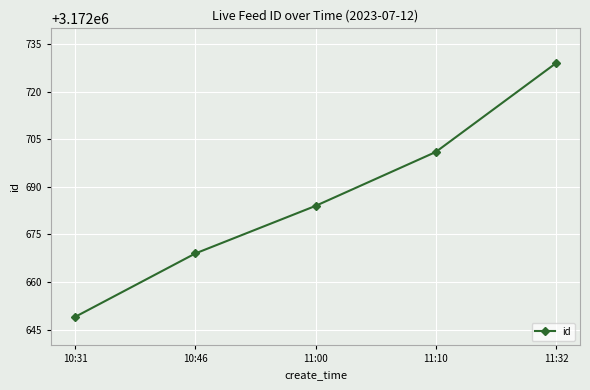

Does the chart have visible grid lines?

Yes